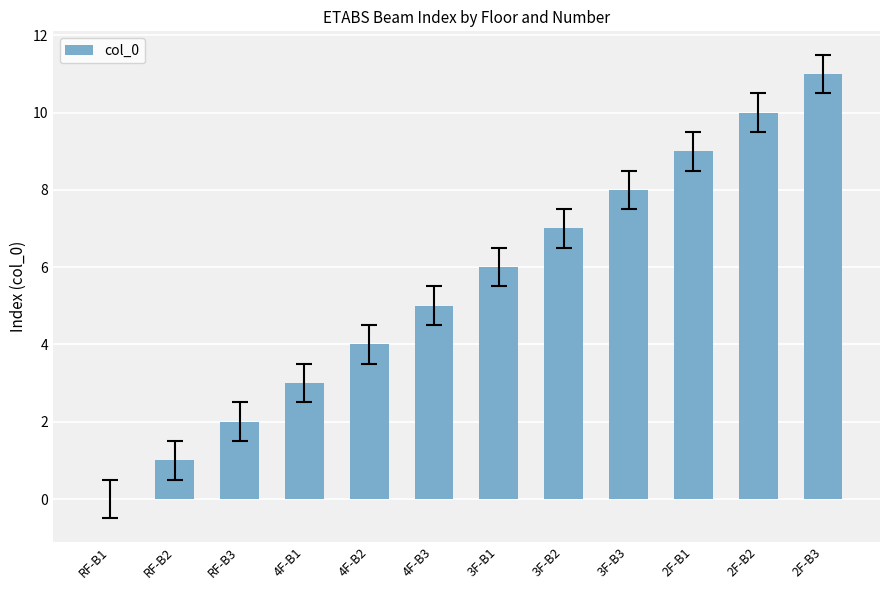

What is the change in value from 4F-B1 to 3F-B2?

+4